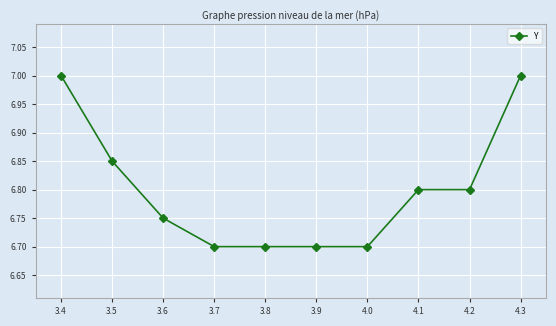

Which has a higher value, 3.7 or 3.4?

3.4